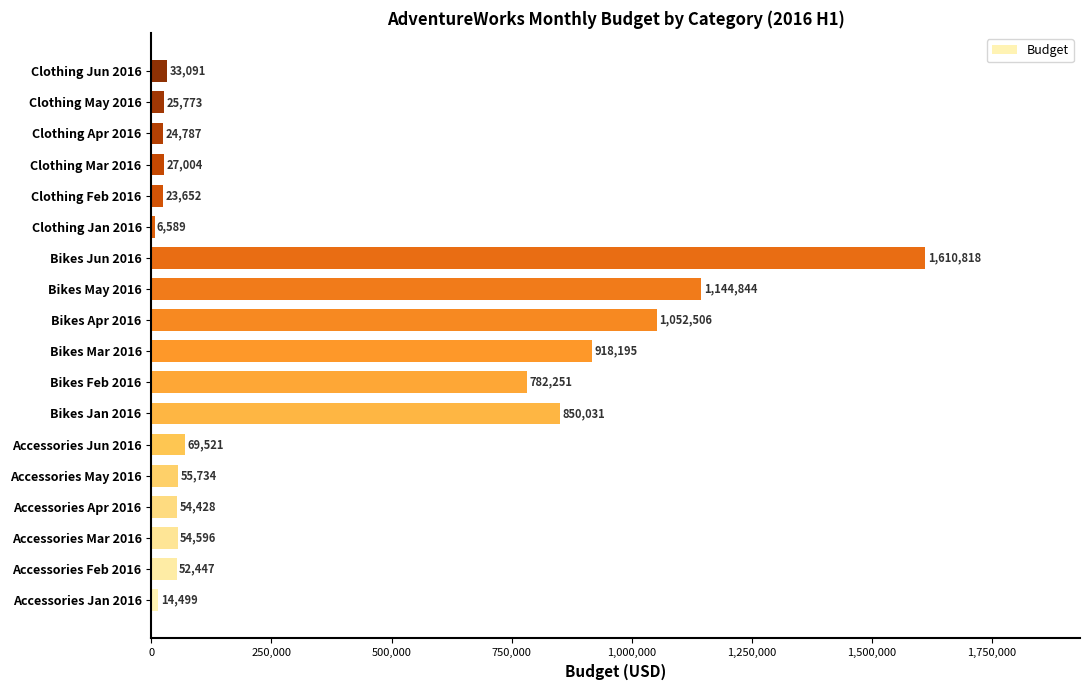

Is it true that the value at Bikes May 2016 is 1144844?

True